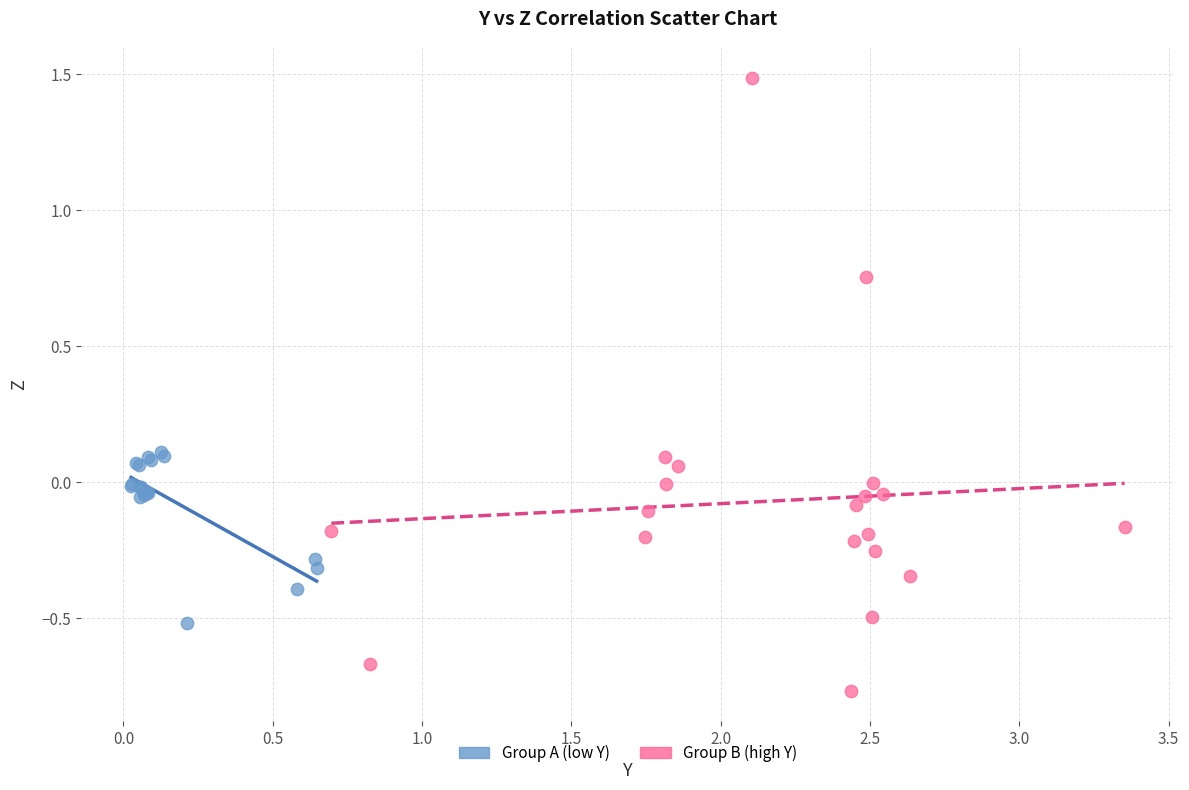

Which series has the widest spread of Y values?

Group B (high Y)